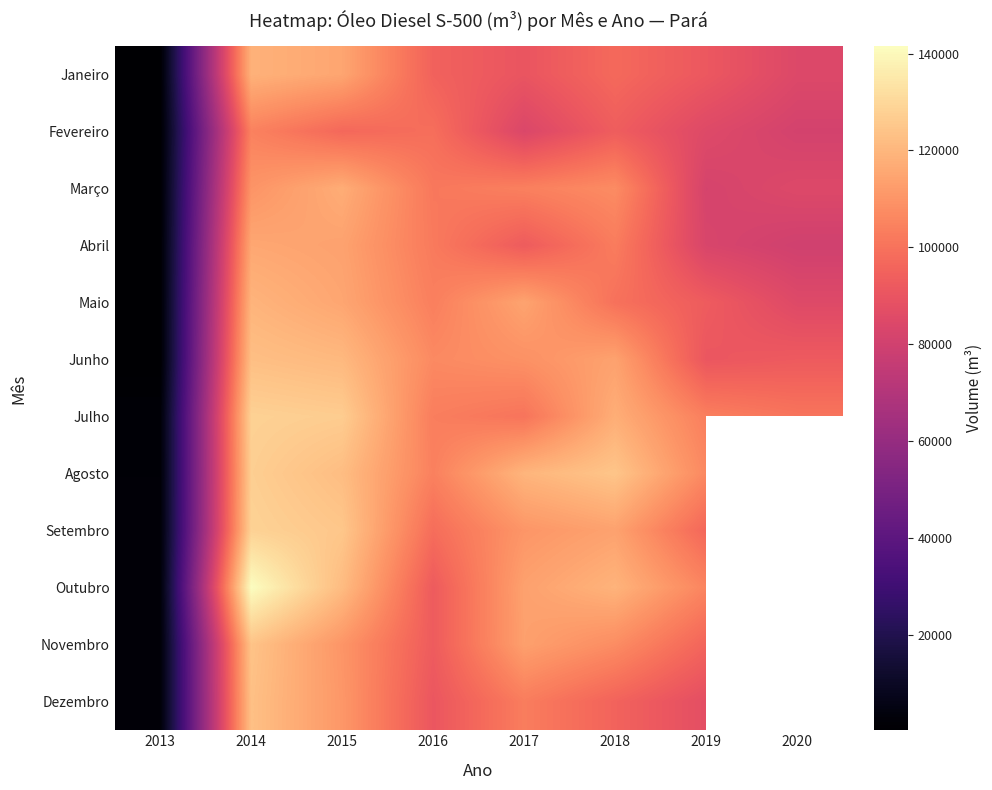

What is the minimum value for Julho?

2058.0